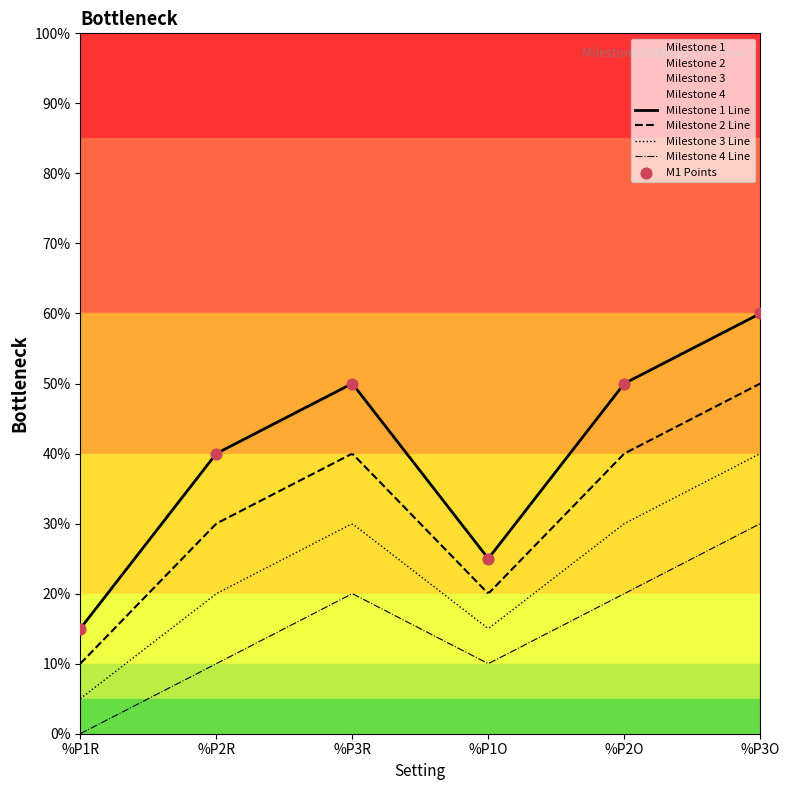

What is the ratio of the value at %P2R to the value at %P1R?

2.7